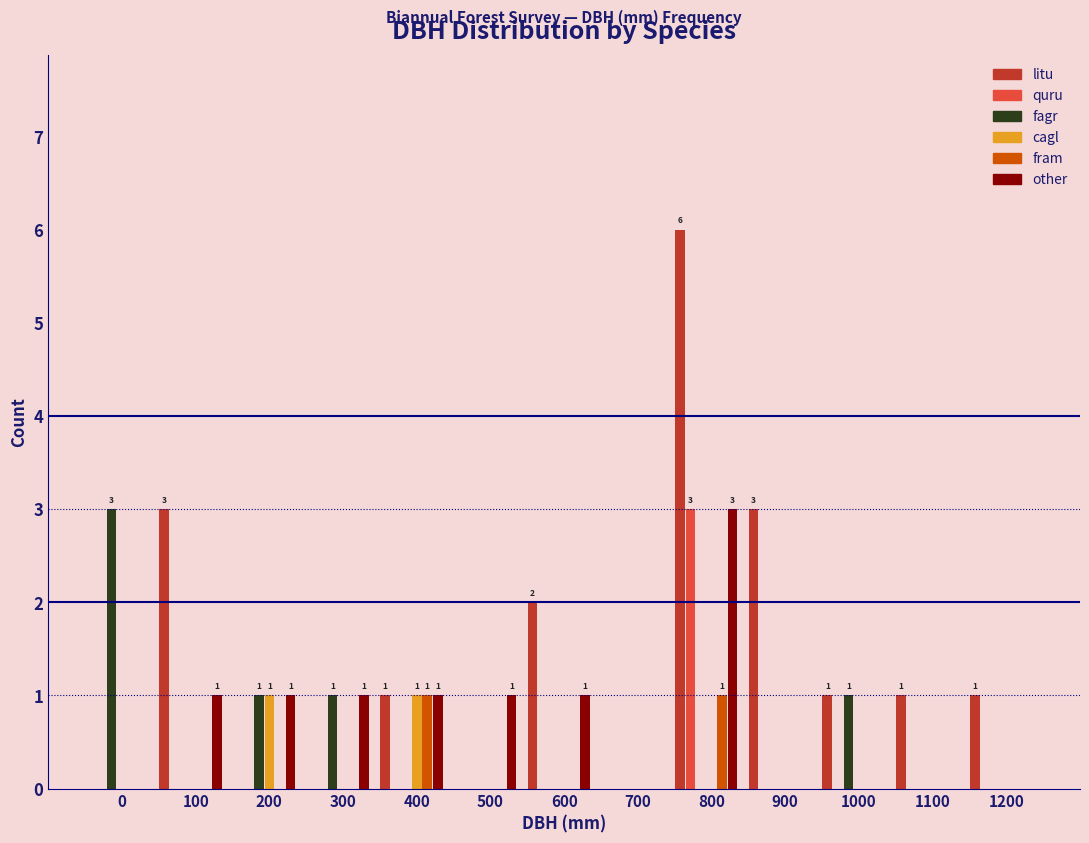

At which category is the sum across all series the highest?

800